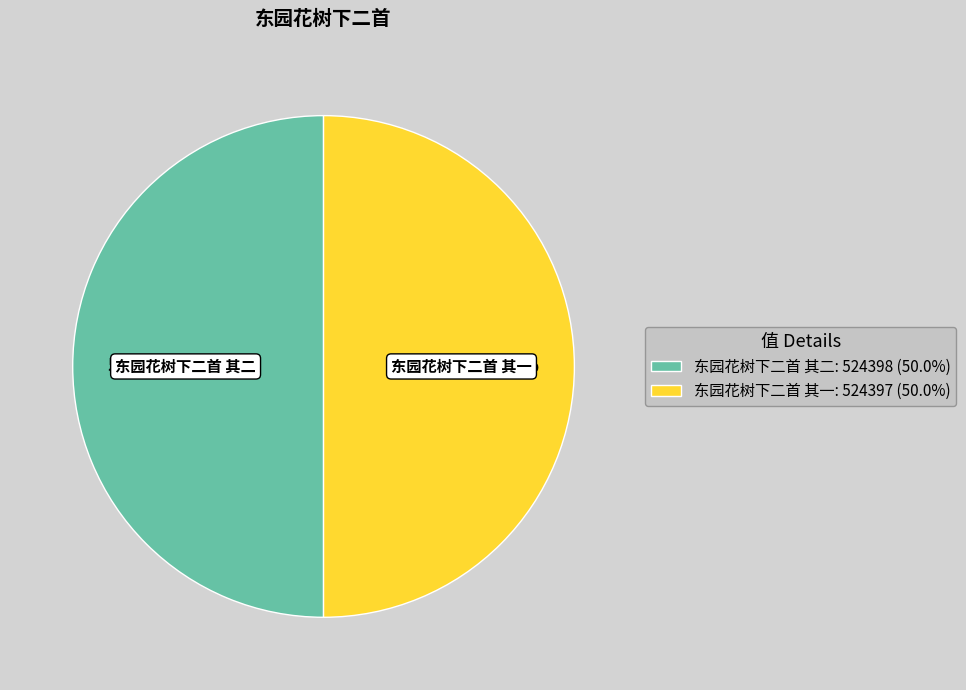

Is the sum of 东园花树下二首 其一 and 东园花树下二首 其二 greater than half?

Yes